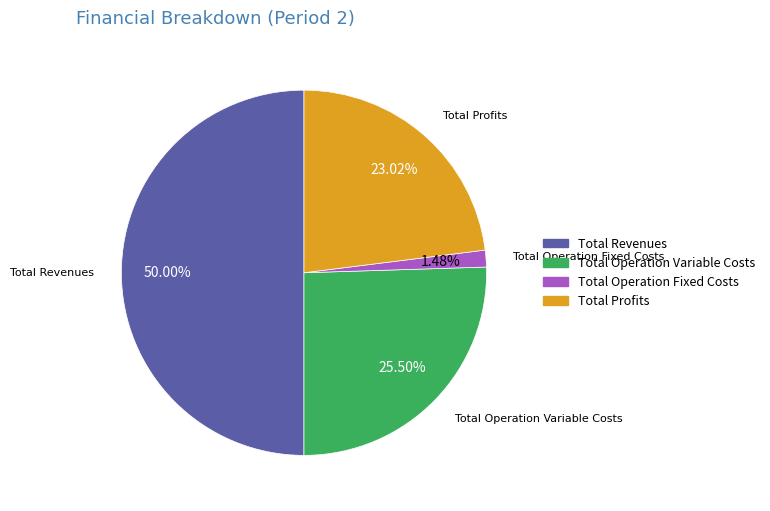

What percentage is the Total Operation Fixed Costs slice, to the nearest percent?

1%